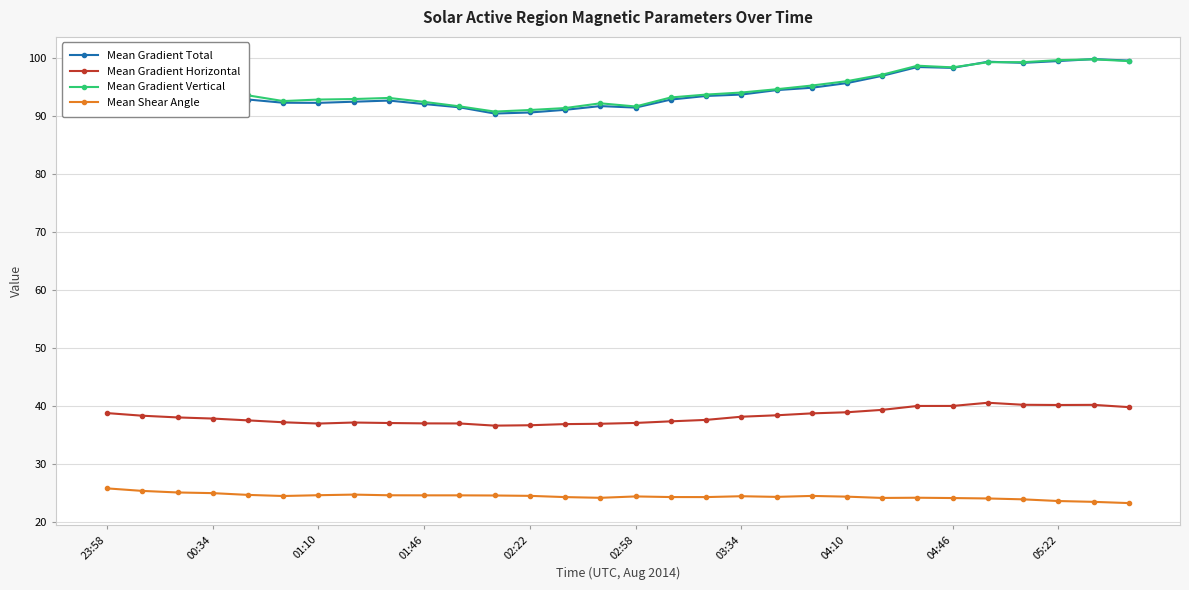

True or false: Mean Gradient Horizontal and Mean Gradient Total intersect in this chart.

False